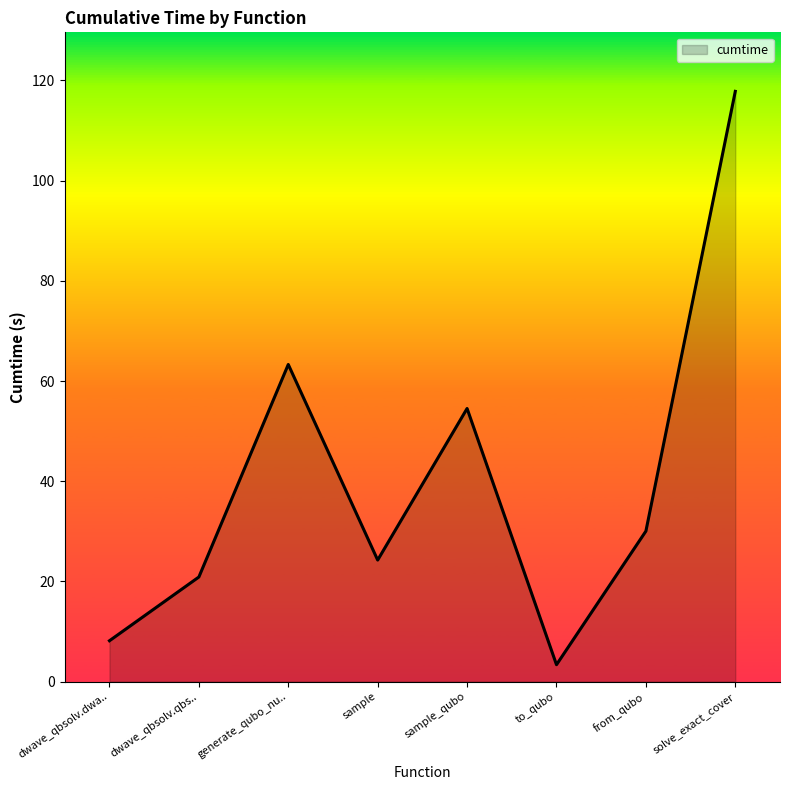

How many interior local peaks (higher than both neighbors) does the data have?

2